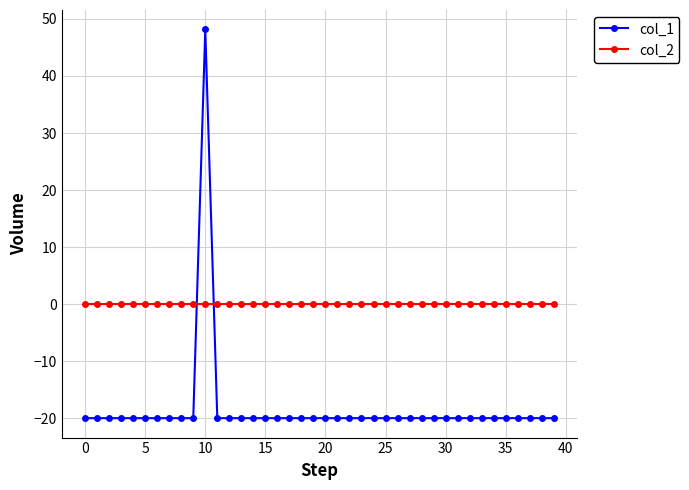

How many data points does each series have?

40